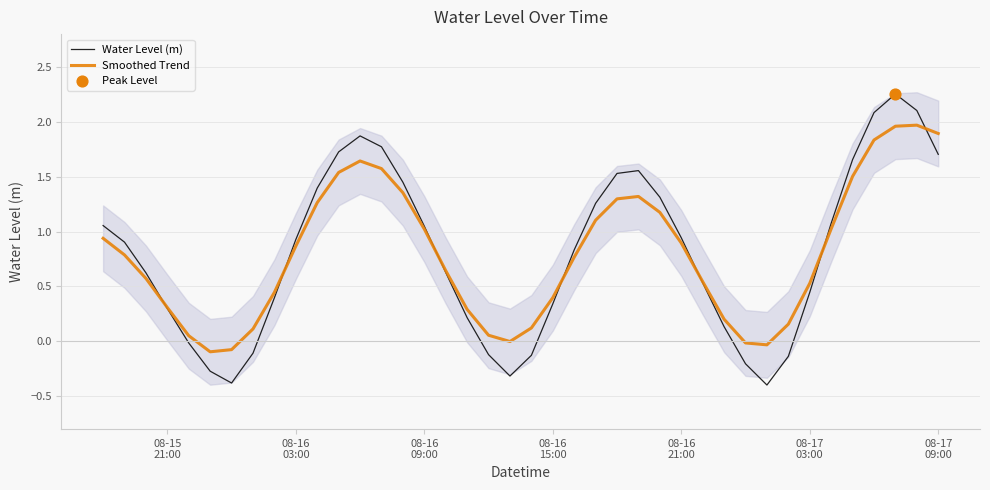

At how many categories does at least one series exceed 1?

17